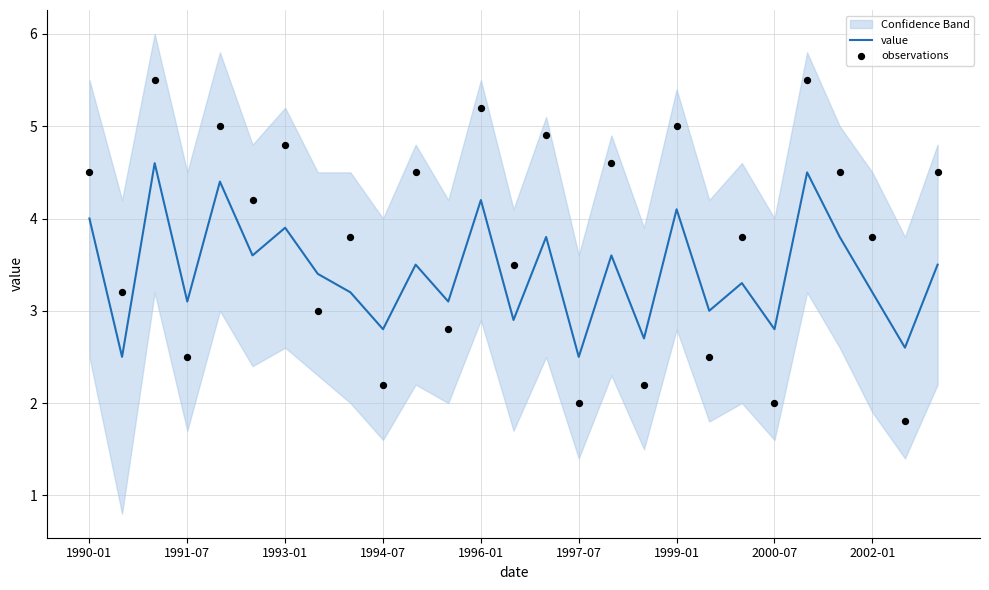

True or false: value has a value of 4.1 at 1999-01.

True